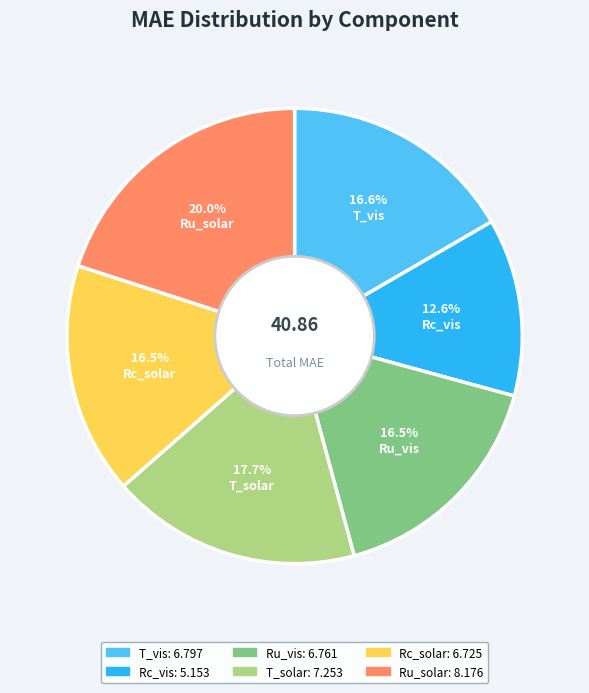

Which has a higher value, Rc_vis or T_vis?

T_vis